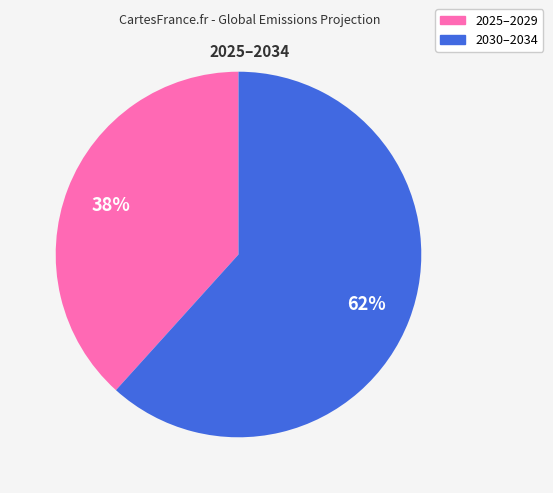

Is there a majority slice in this chart?

Yes